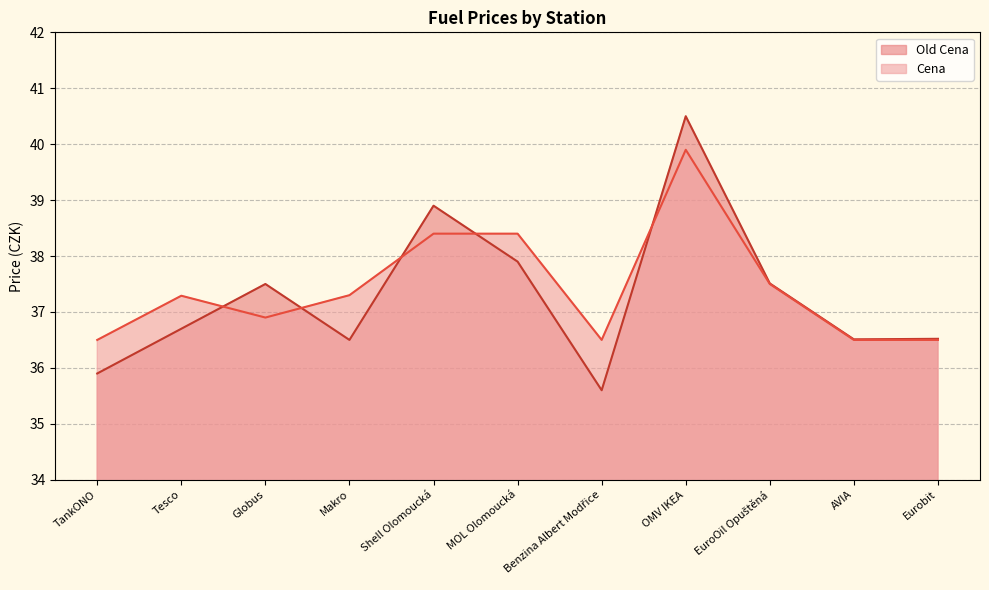

The value of Old Cena at EuroOil Opuštěná is 37.5. True or false?

True